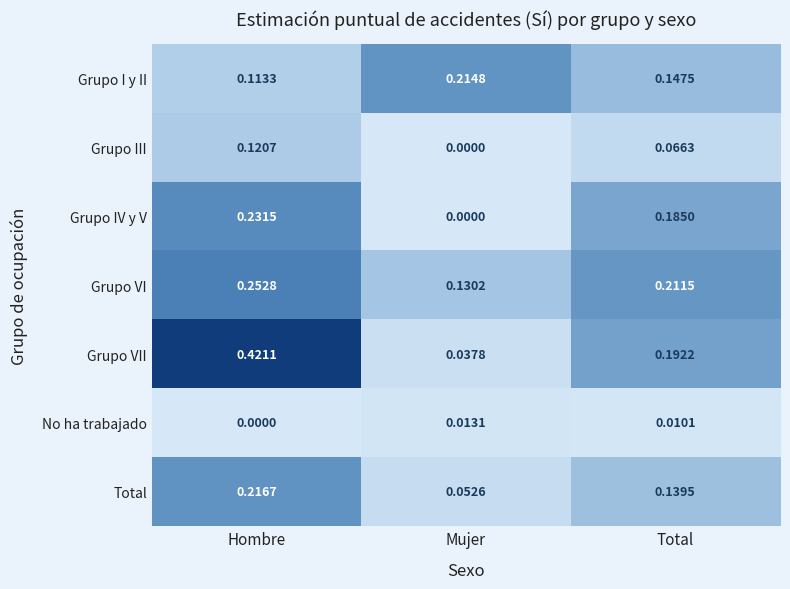

Which category has the highest value in the Grupo III series?

Hombre